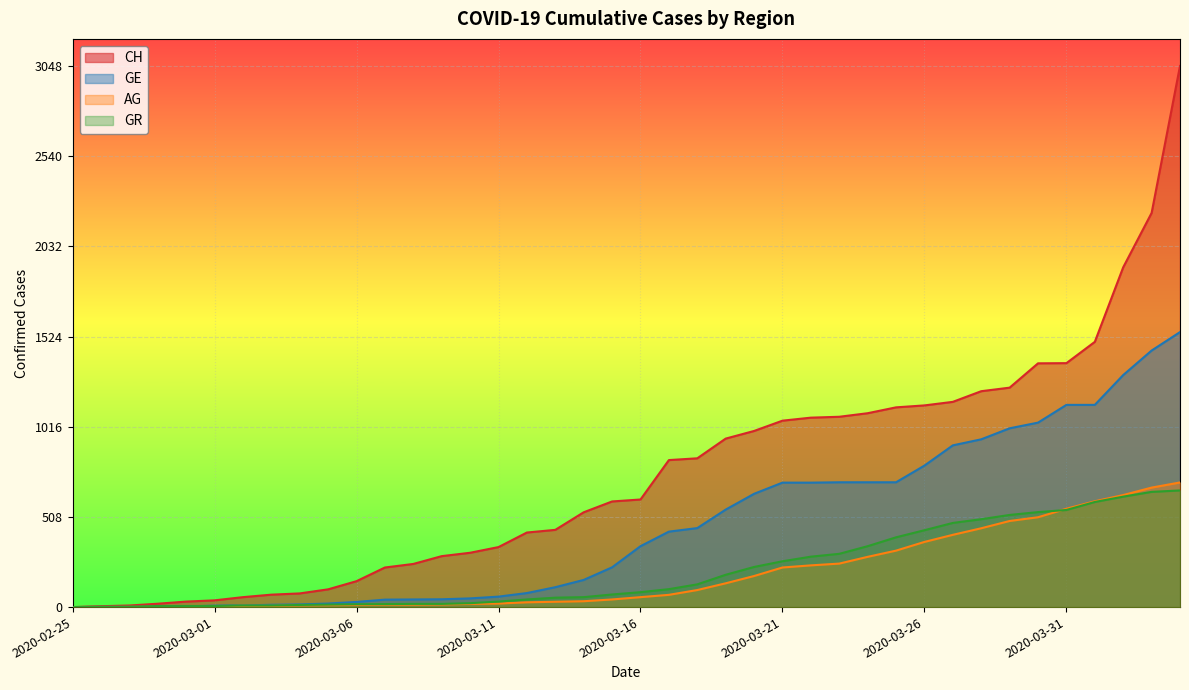

At which label does CH first exceed 606?

2020-03-17